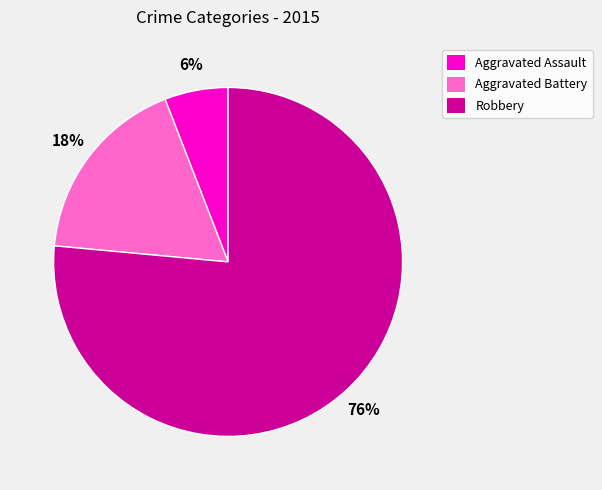

What is the ratio of the value at Aggravated Assault to the value at Robbery?

0.1